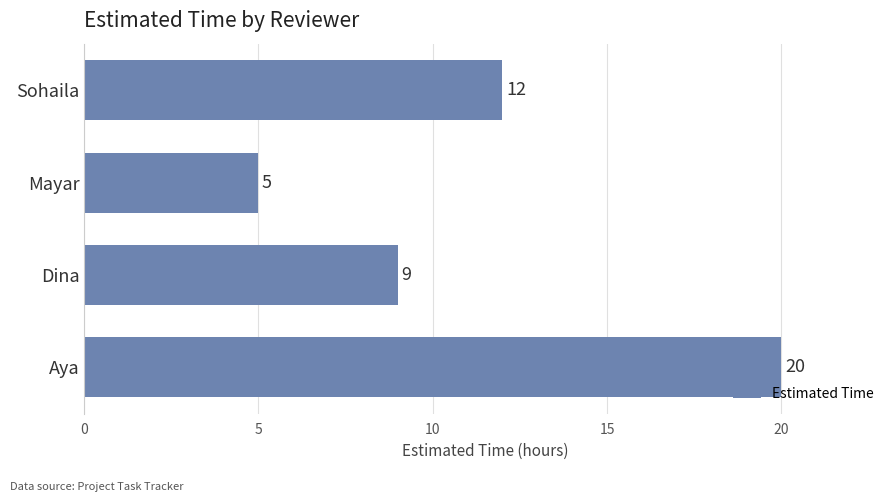

What is the average value?

12